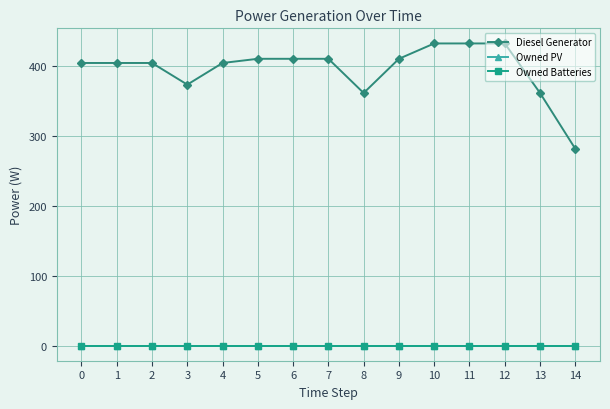

What is the difference between the maximum and minimum values in the Diesel Generator series?

151